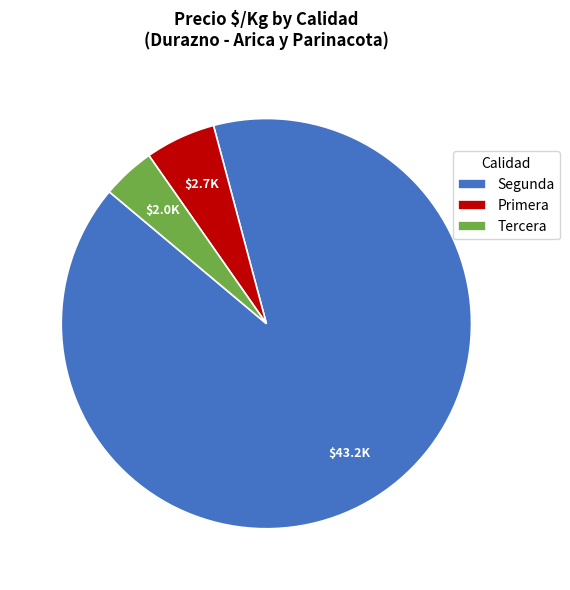

How many slices are in this pie chart?

3